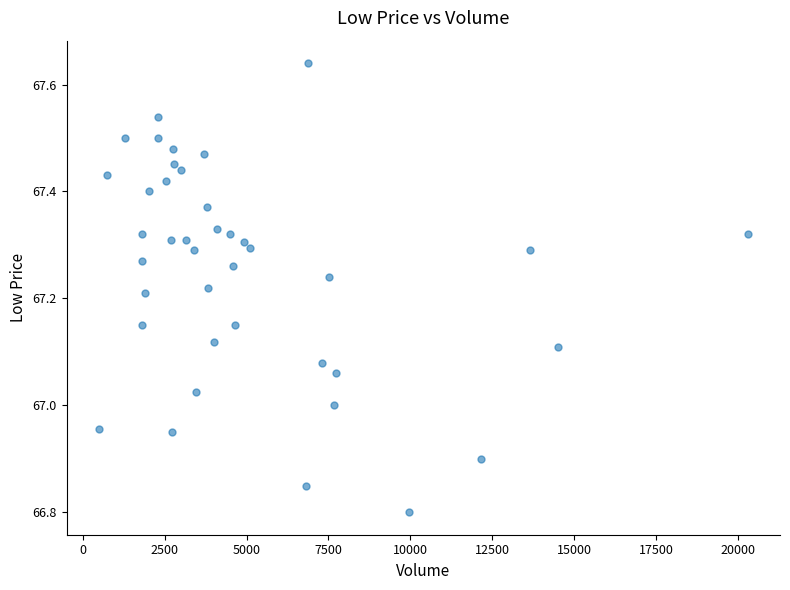

What is the range of X values (max minus min)?

19790.0